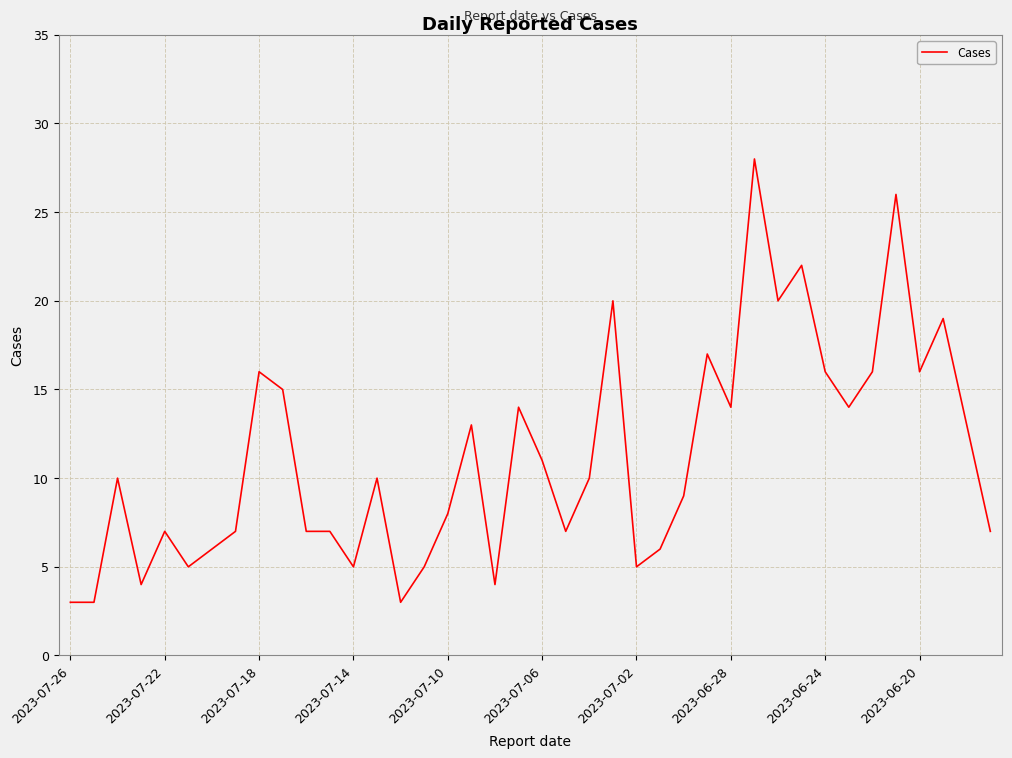

What is the difference between the maximum and minimum values?

25